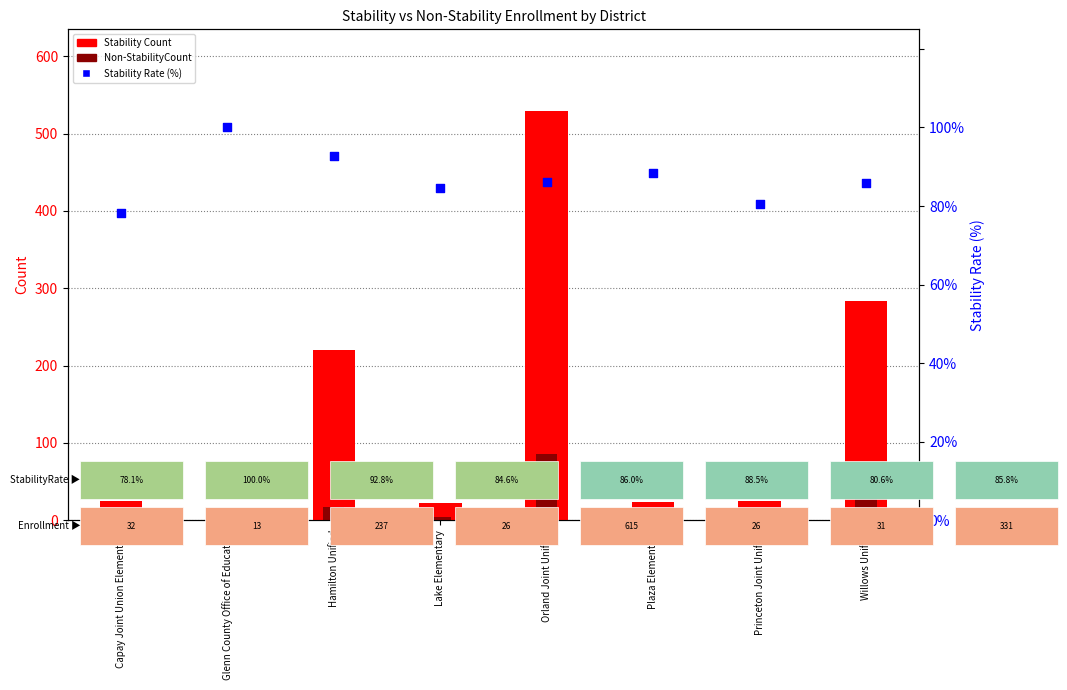

Which series has the largest total across all categories?

Stability Count